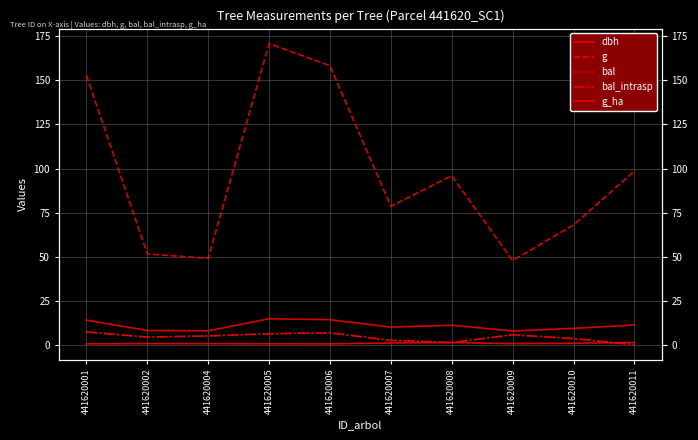

Which series has the largest range (max minus min)?

g